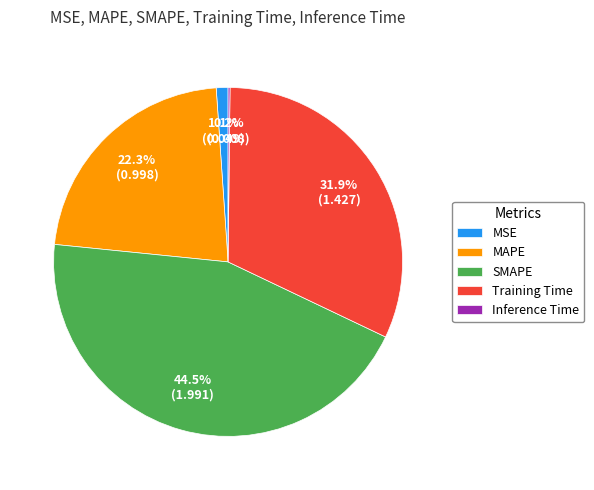

Which has a higher value, SMAPE or MSE?

SMAPE